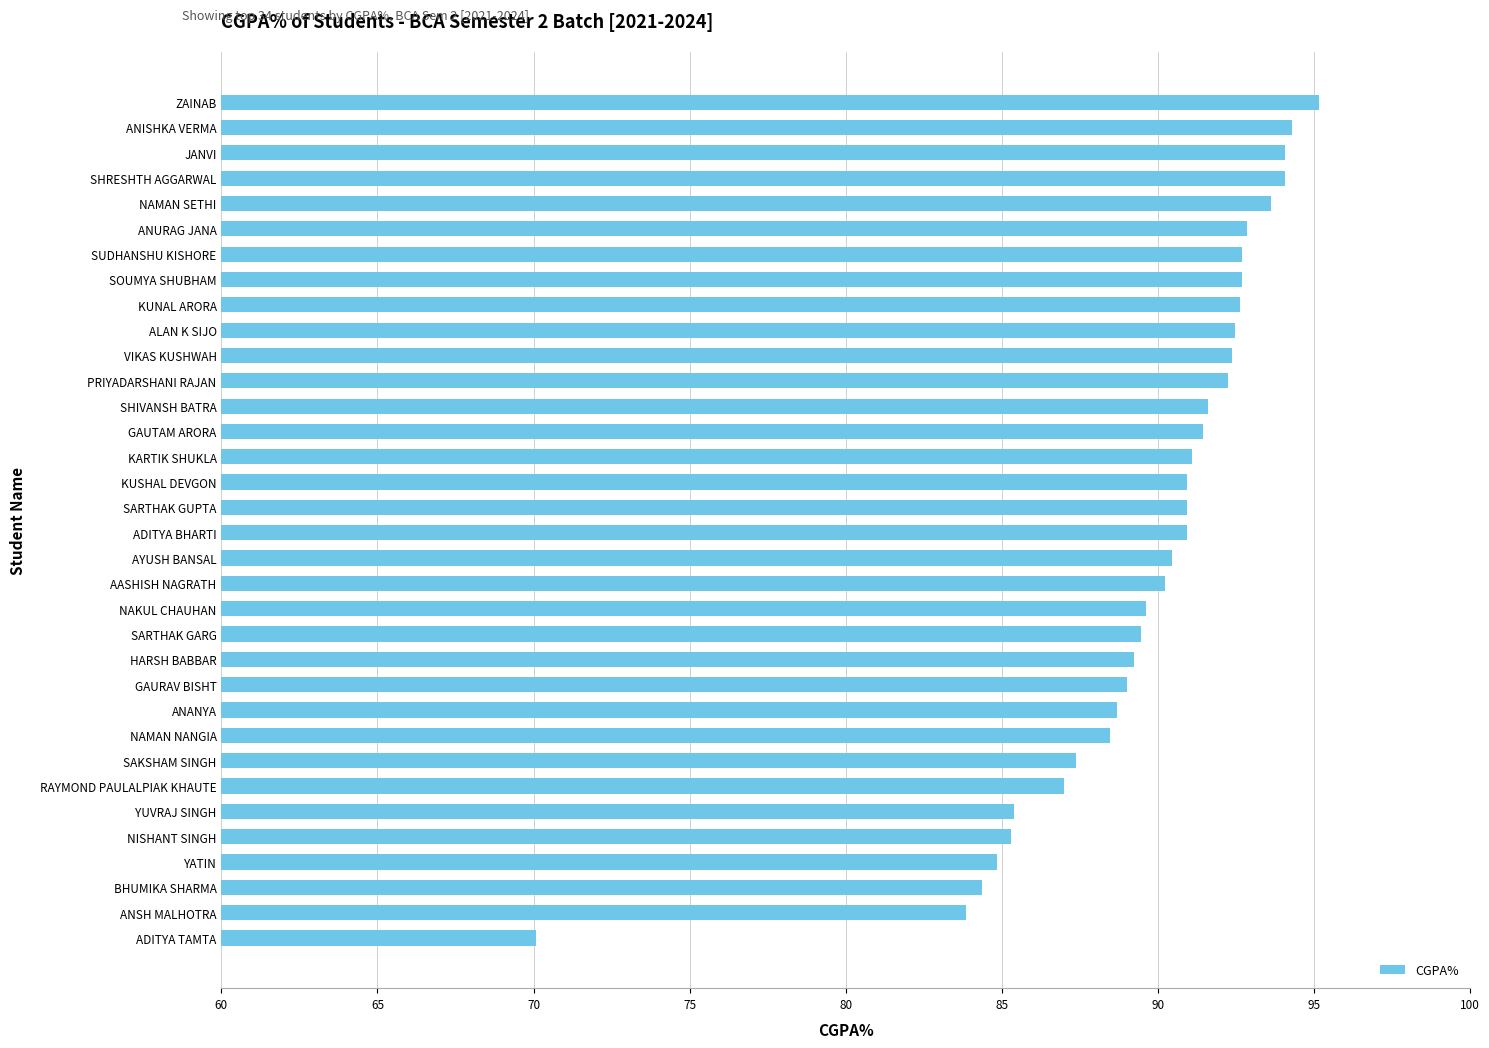

Are the bars grouped side by side (vs. stacked)?

No